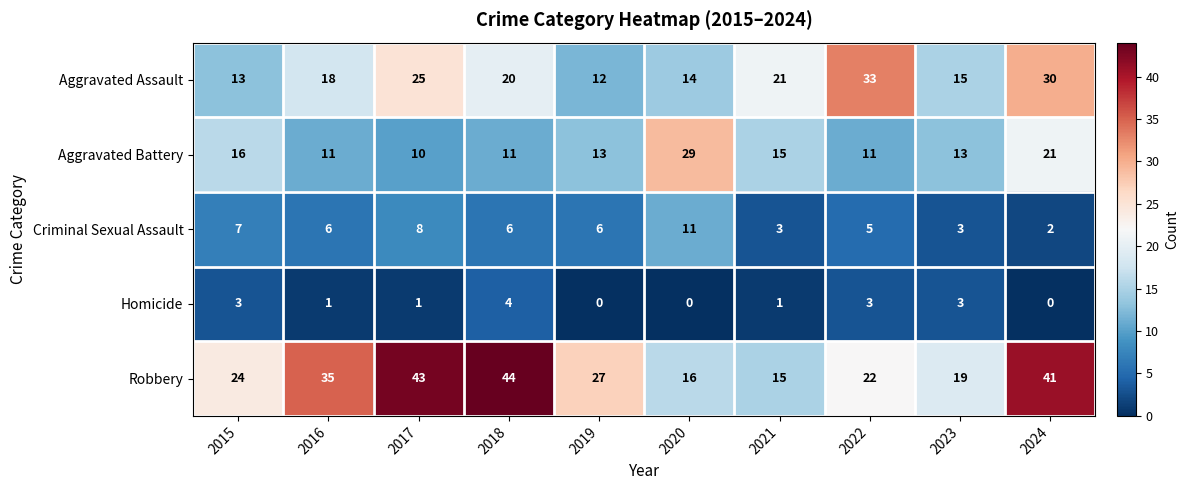

List the series in order of their peak value, lowest first.

Homicide, Criminal Sexual Assault, Aggravated Battery, Aggravated Assault, Robbery